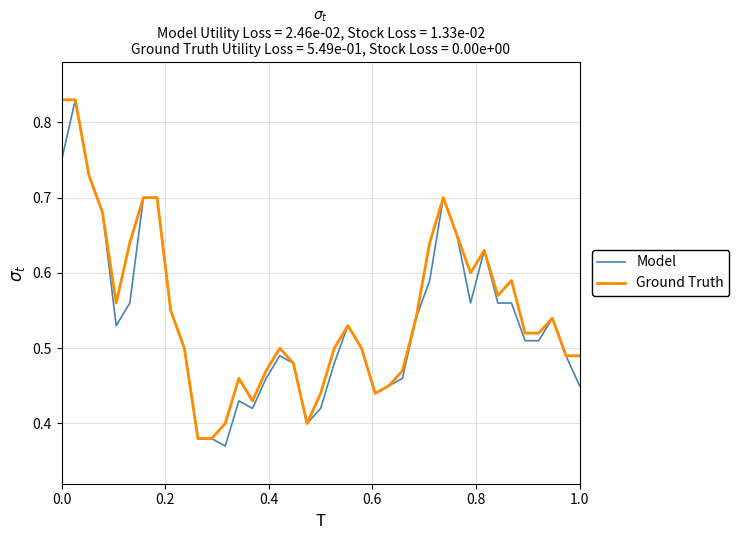

Is this an area chart (filled region under the line)?

No